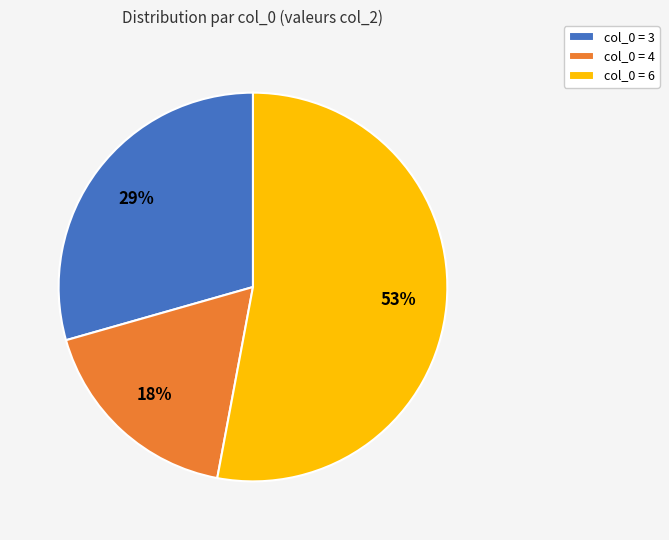

Is there any slice that represents more than half of the pie?

Yes